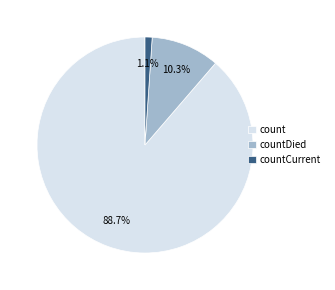

What is the smallest slice in the pie chart?

countCurrent